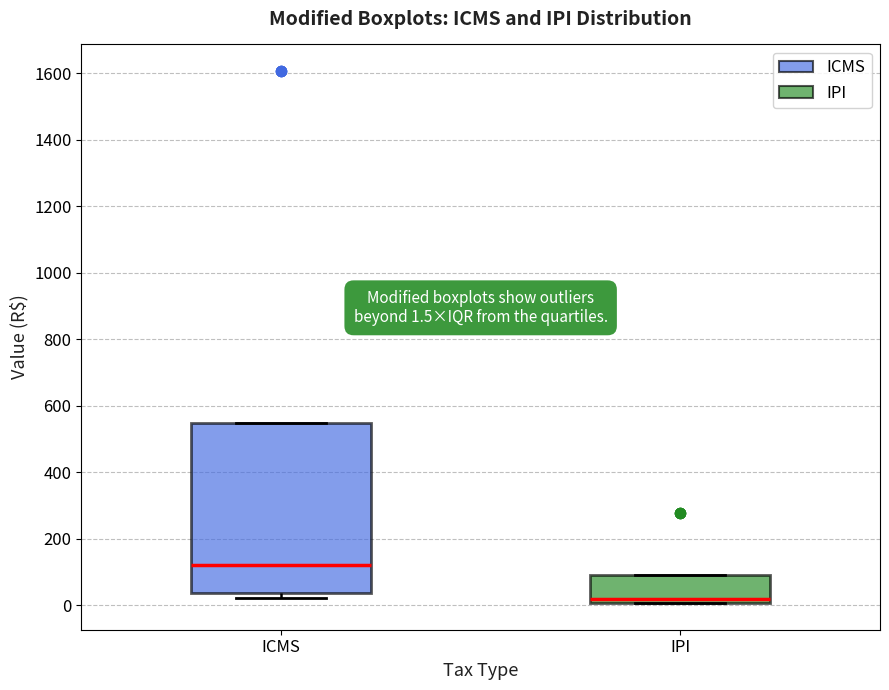

Which box's median line is the highest?

ICMS